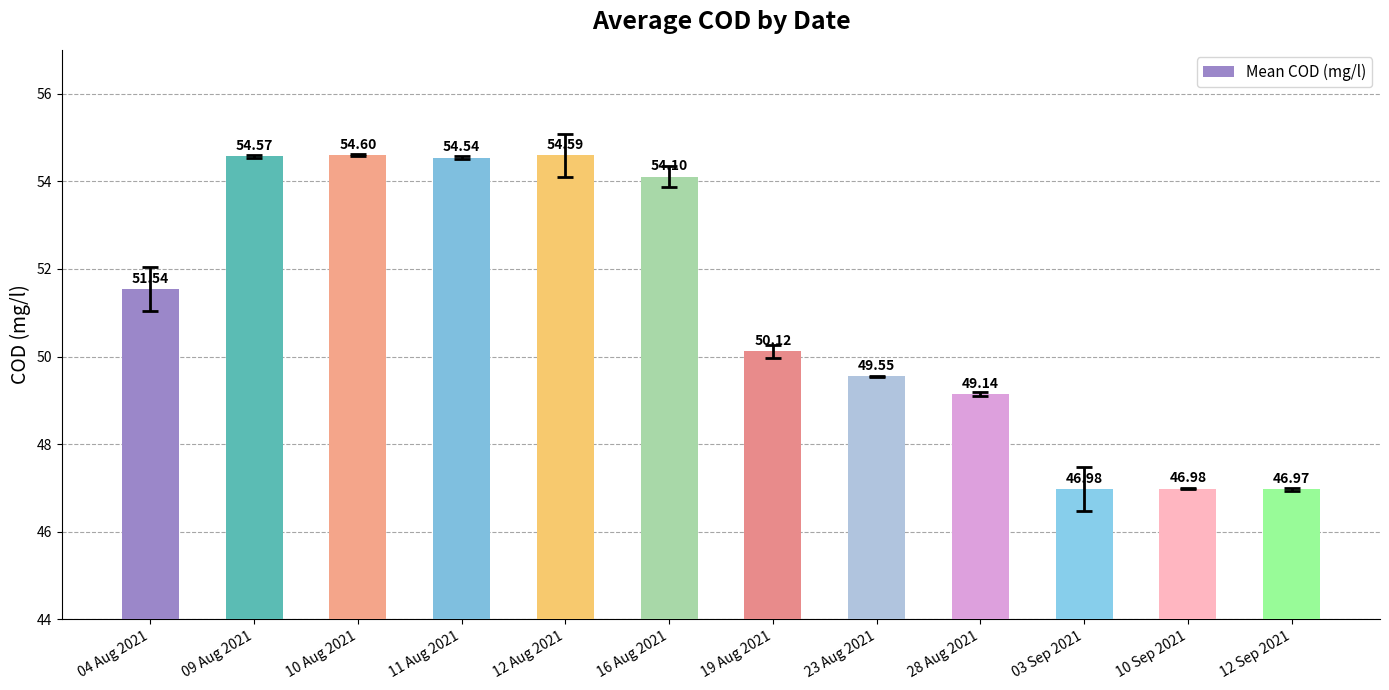

Which has a higher value, 03 Sep 2021 or 28 Aug 2021?

28 Aug 2021